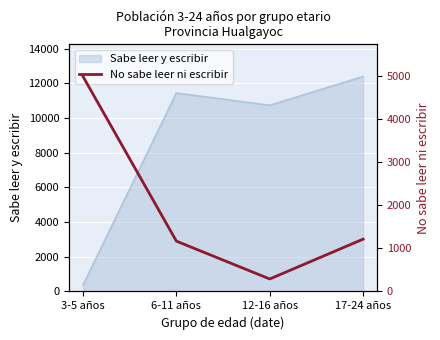

What value does the data have at 17-24 años, to the nearest 50?

1200